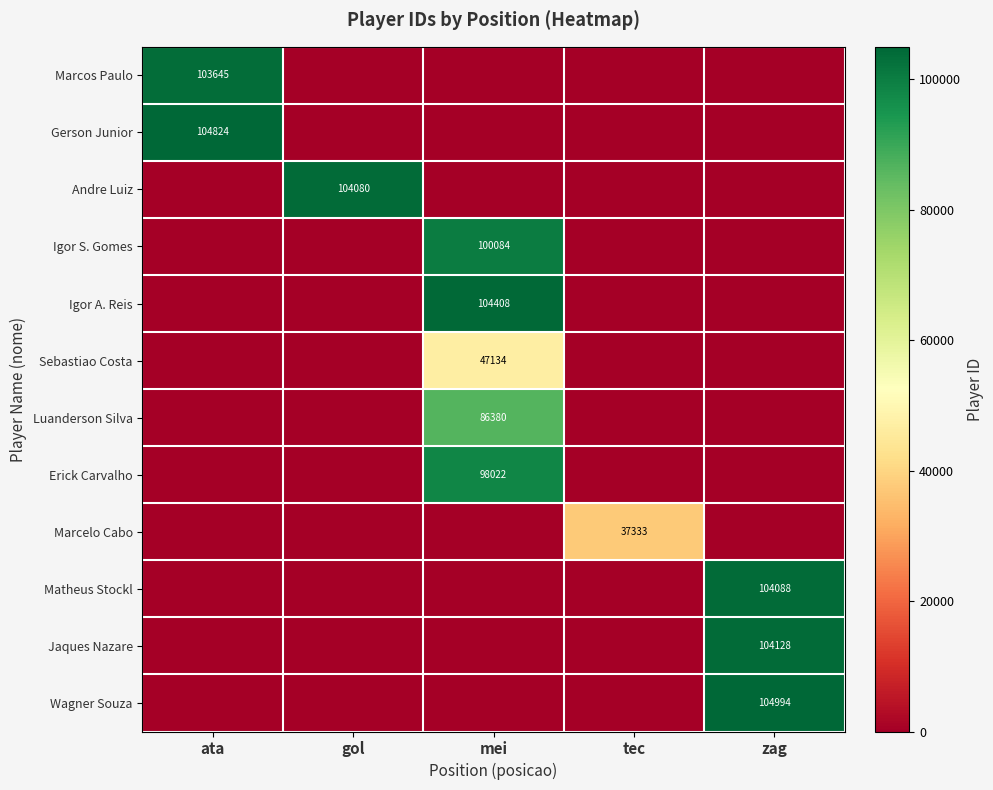

What is the greatest value displayed?

104994